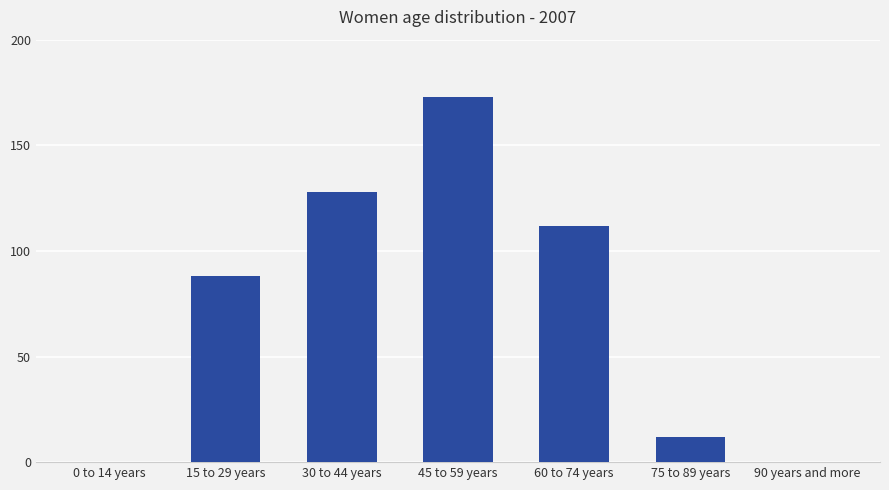

Count the number of categories in the chart.

7